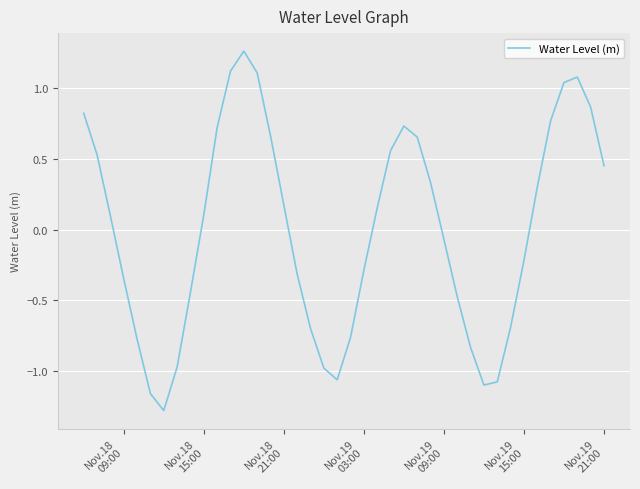

How many interior local valleys (lower than both neighbors) does the data have?

3